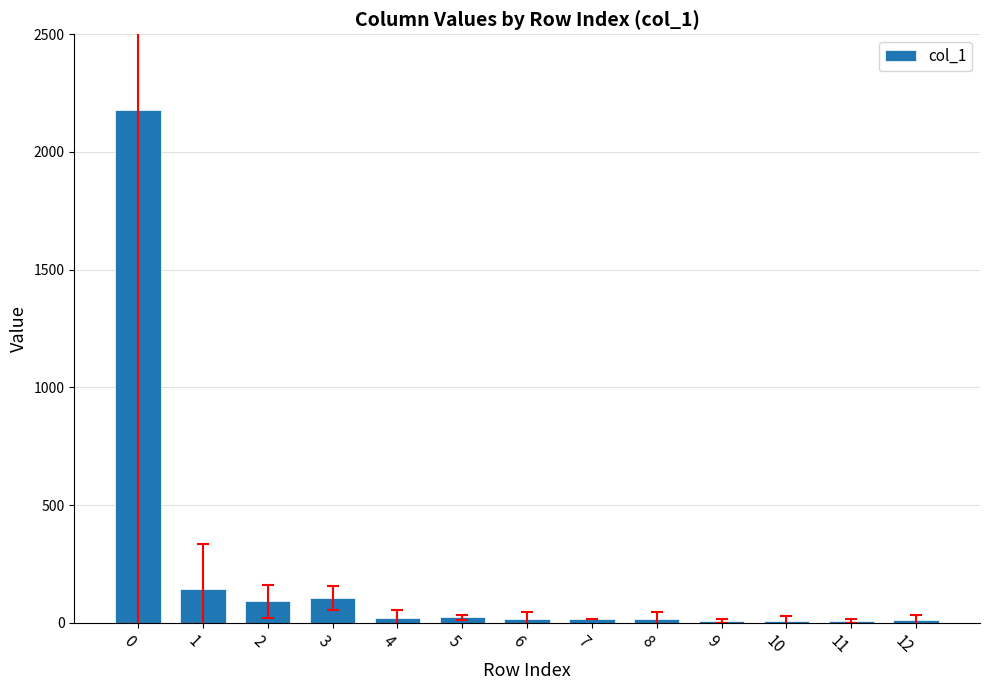

Is it true that the value at 0 is 1448?

False